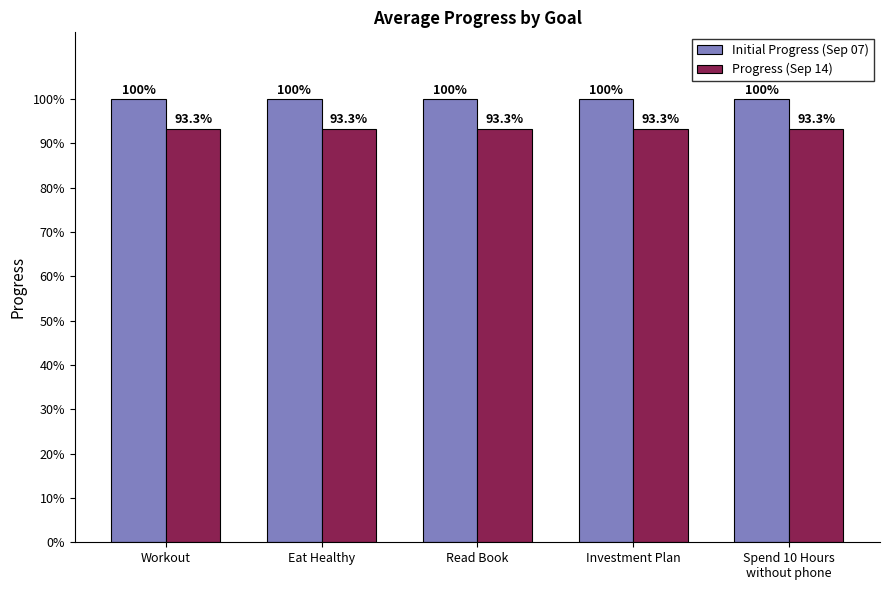

What are all the series names shown in the legend?

Initial Progress (Sep 07), Progress (Sep 14)